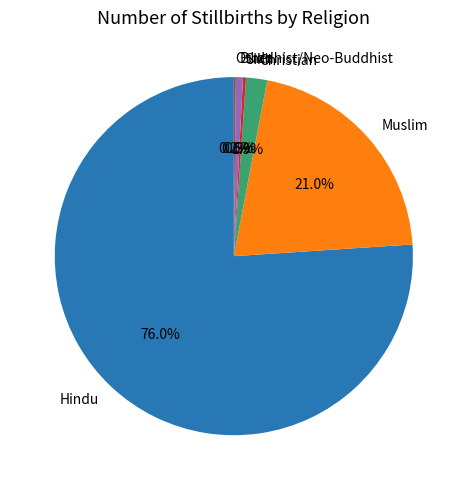

Is there any slice that represents more than half of the pie?

Yes